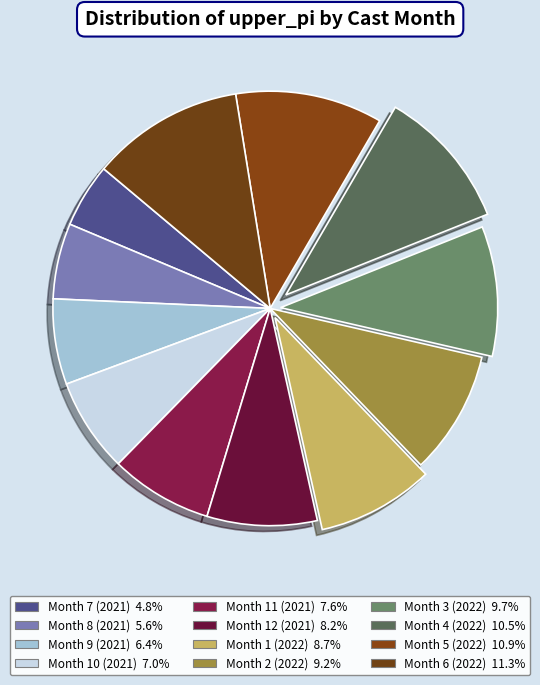

How many segments does this pie chart have?

12